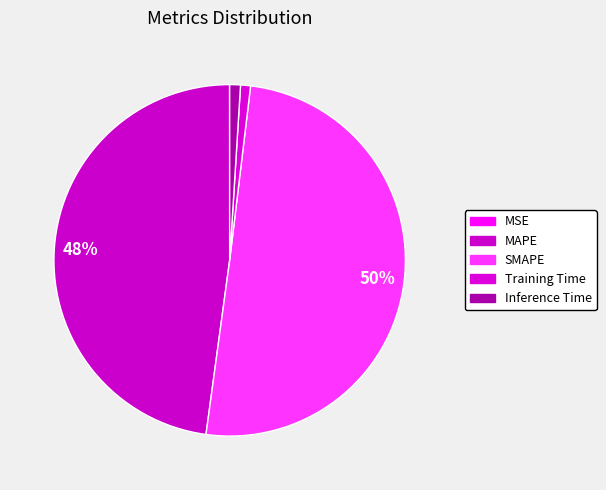

Does SMAPE account for over 50% of the chart?

Yes